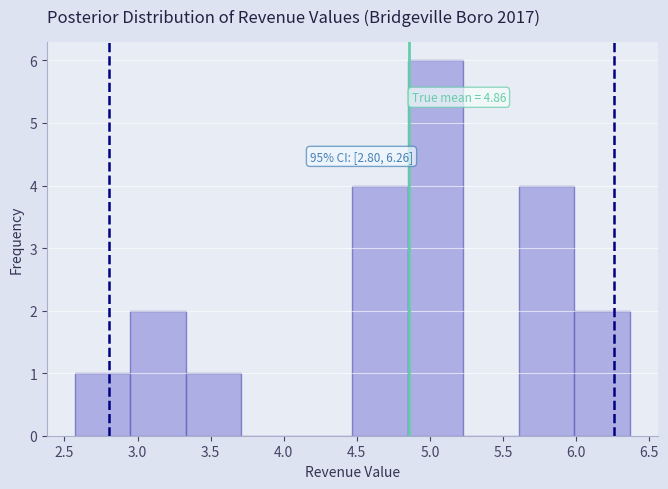

Over which range of the x-axis is the bar tallest?

4.85 to 5.25